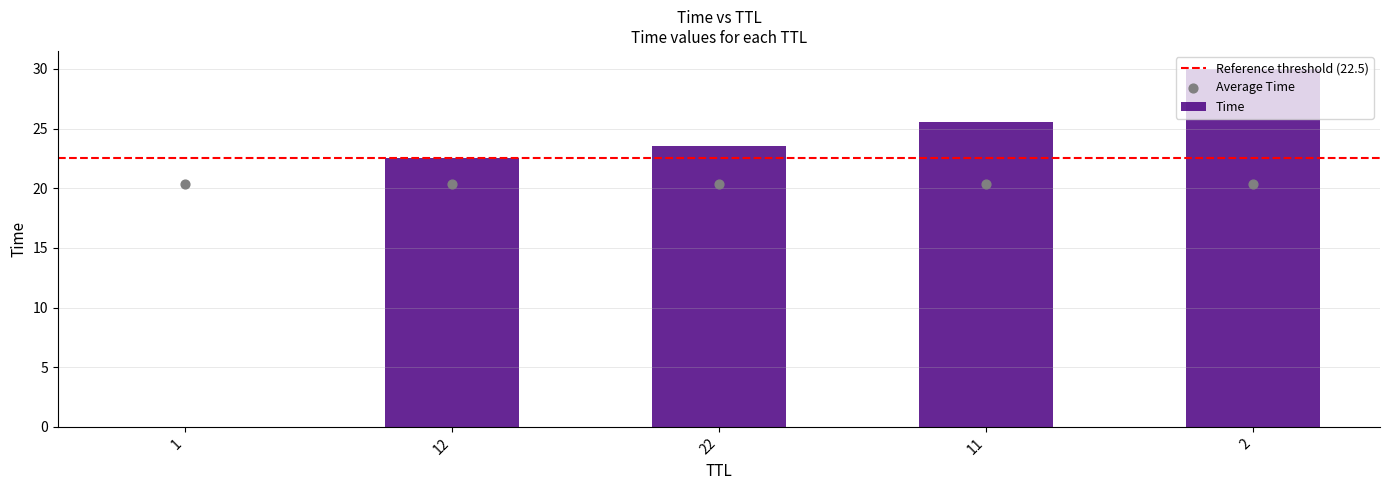

What is the ratio of the value at 22 to the value at 12?

1.0